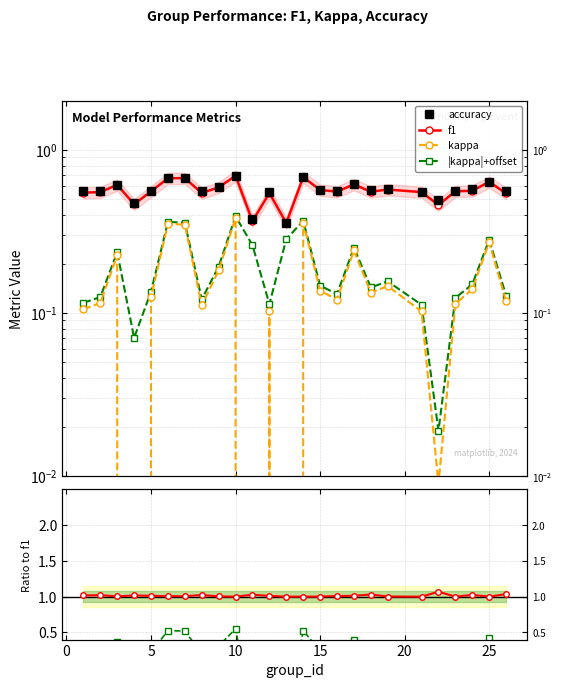

Reading left to right, what are all the values shown in this chart?

accuracy: 0.6	0.6	0.6	0.5	0.6	0.7	0.7	0.6	0.6	0.7	0.4	0.5	0.4	0.7	0.6	0.6	0.6	0.6	0.6	0.6	0.5	0.6	0.6	0.6	0.6
f1: 0.5	0.5	0.6	0.5	0.6	0.7	0.7	0.5	0.6	0.7	0.4	0.5	0.4	0.7	0.6	0.6	0.6	0.6	0.6	0.6	0.5	0.6	0.6	0.6	0.5
kappa: 0.1	0.1	0.2	-0.1	0.1	0.4	0.3	0.1	0.2	0.4	-0.2	0.1	-0.3	0.4	0.1	0.1	0.2	0.1	0.1	0.1	0.0	0.1	0.1	0.3	0.1
|kappa|+offset: 0.1	0.1	0.2	0.1	0.1	0.4	0.4	0.1	0.2	0.4	0.3	0.1	0.3	0.4	0.1	0.1	0.3	0.1	0.2	0.1	0.0	0.1	0.1	0.3	0.1
accuracy/f1: 1.0	1.0	1.0	1.0	1.0	1.0	1.0	1.0	1.0	1.0	1.0	1.0	1.0	1.0	1.0	1.0	1.0	1.0	1.0	1.0	1.1	1.0	1.0	1.0	1.0
kappa/f1: 0.2	0.2	0.4	-0.1	0.2	0.5	0.5	0.2	0.3	0.6	-0.7	0.2	-0.8	0.5	0.2	0.2	0.4	0.2	0.3	0.2	0.0	0.2	0.2	0.4	0.2